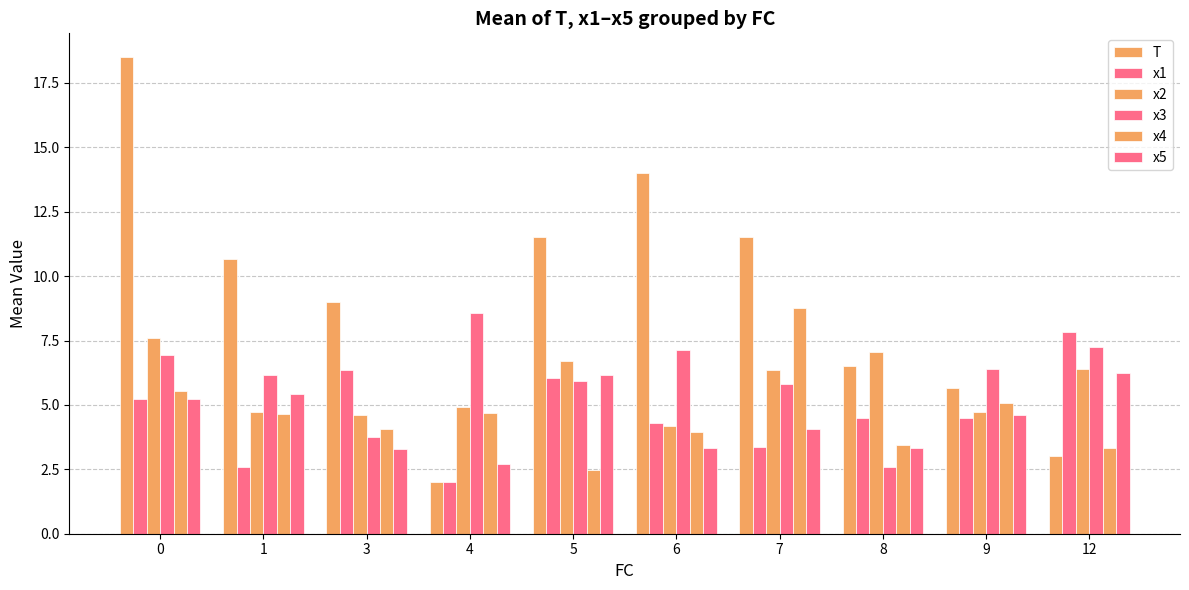

How many categories are shown in the chart?

10